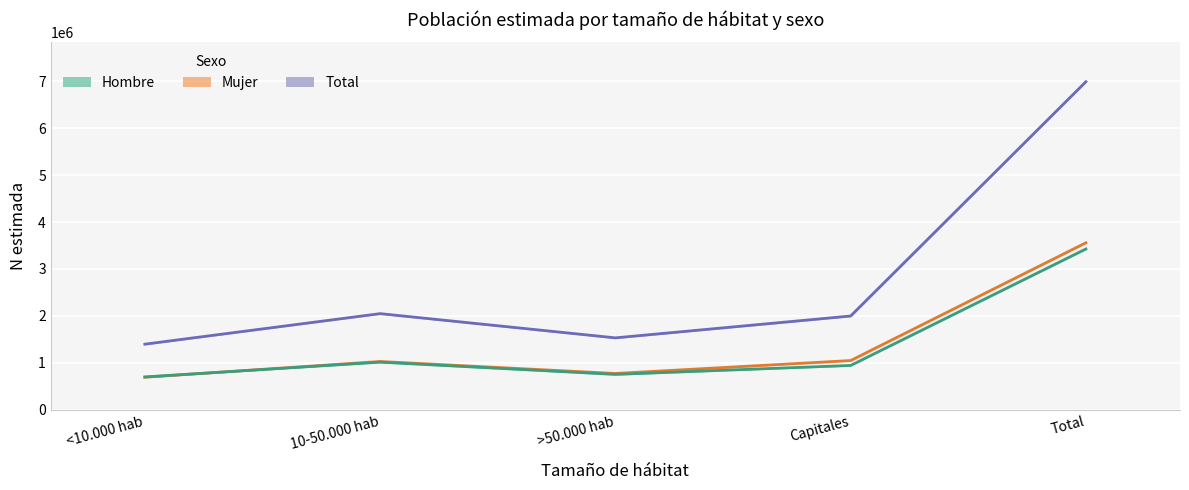

True or false: Total has a value of 12268951 at Total.

False